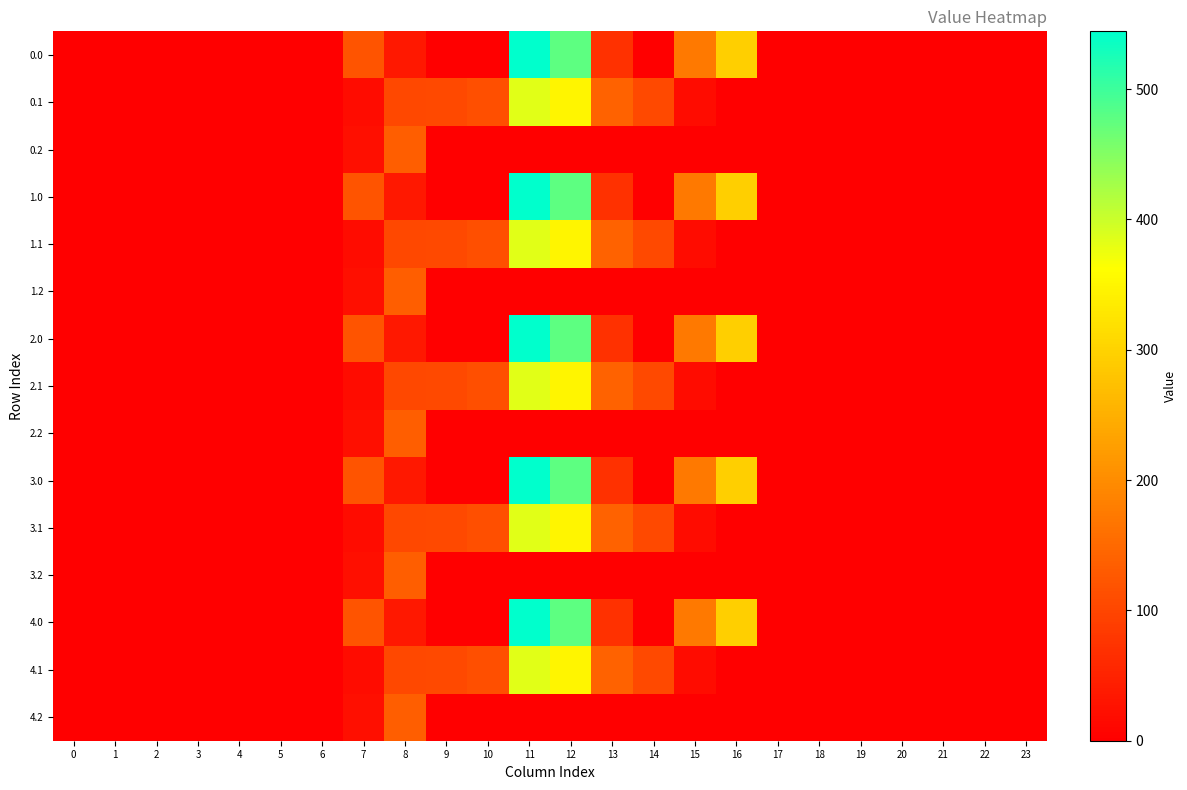

Reading right to left, what are all the values shown in this chart?

0.0: 23=0.0	22=0.0	21=0.0	20=0.0	19=0.0	18=0.0	17=0.0	16=294.5	15=172.8	14=0.3	13=70.2	12=477.2	11=544.3	10=0.0	9=0.0	8=35.0	7=120.6	6=0.0	5=0.0	4=0.0	3=0.0	2=0.0	1=0.0	0=0.0
0.1: 23=0.0	22=0.0	21=0.0	20=0.0	19=0.0	18=0.0	17=0.0	16=0.0	15=17.3	14=105.5	13=141.2	12=350.8	11=384.7	10=114.0	9=104.8	8=102.3	7=17.7	6=0.0	5=0.0	4=0.0	3=0.0	2=0.0	1=0.0	0=0.0
0.2: 23=0.0	22=0.0	21=0.0	20=0.0	19=0.0	18=0.0	17=0.0	16=0.0	15=0.0	14=0.0	13=0.0	12=0.0	11=0.0	10=0.0	9=0.0	8=134.2	7=22.3	6=0.0	5=0.0	4=0.0	3=0.0	2=0.0	1=0.0	0=0.0
1.0: 23=0.0	22=0.0	21=0.0	20=0.0	19=0.0	18=0.0	17=0.0	16=294.5	15=172.8	14=0.3	13=70.2	12=477.2	11=544.3	10=0.0	9=0.0	8=35.0	7=120.6	6=0.0	5=0.0	4=0.0	3=0.0	2=0.0	1=0.0	0=0.0
1.1: 23=0.0	22=0.0	21=0.0	20=0.0	19=0.0	18=0.0	17=0.0	16=0.0	15=17.3	14=105.5	13=141.2	12=350.8	11=384.7	10=114.0	9=104.8	8=102.3	7=17.7	6=0.0	5=0.0	4=0.0	3=0.0	2=0.0	1=0.0	0=0.0
1.2: 23=0.0	22=0.0	21=0.0	20=0.0	19=0.0	18=0.0	17=0.0	16=0.0	15=0.0	14=0.0	13=0.0	12=0.0	11=0.0	10=0.0	9=0.0	8=134.2	7=22.3	6=0.0	5=0.0	4=0.0	3=0.0	2=0.0	1=0.0	0=0.0
2.0: 23=0.0	22=0.0	21=0.0	20=0.0	19=0.0	18=0.0	17=0.0	16=294.5	15=172.8	14=0.3	13=70.2	12=477.2	11=544.3	10=0.0	9=0.0	8=35.0	7=120.6	6=0.0	5=0.0	4=0.0	3=0.0	2=0.0	1=0.0	0=0.0
2.1: 23=0.0	22=0.0	21=0.0	20=0.0	19=0.0	18=0.0	17=0.0	16=0.0	15=17.3	14=105.5	13=141.2	12=350.8	11=384.7	10=114.0	9=104.8	8=102.3	7=17.7	6=0.0	5=0.0	4=0.0	3=0.0	2=0.0	1=0.0	0=0.0
2.2: 23=0.0	22=0.0	21=0.0	20=0.0	19=0.0	18=0.0	17=0.0	16=0.0	15=0.0	14=0.0	13=0.0	12=0.0	11=0.0	10=0.0	9=0.0	8=134.2	7=22.3	6=0.0	5=0.0	4=0.0	3=0.0	2=0.0	1=0.0	0=0.0
3.0: 23=0.0	22=0.0	21=0.0	20=0.0	19=0.0	18=0.0	17=0.0	16=294.5	15=172.8	14=0.3	13=70.2	12=477.2	11=544.3	10=0.0	9=0.0	8=35.0	7=120.6	6=0.0	5=0.0	4=0.0	3=0.0	2=0.0	1=0.0	0=0.0
3.1: 23=0.0	22=0.0	21=0.0	20=0.0	19=0.0	18=0.0	17=0.0	16=0.0	15=17.3	14=105.5	13=141.2	12=350.8	11=384.7	10=114.0	9=104.8	8=102.3	7=17.7	6=0.0	5=0.0	4=0.0	3=0.0	2=0.0	1=0.0	0=0.0
3.2: 23=0.0	22=0.0	21=0.0	20=0.0	19=0.0	18=0.0	17=0.0	16=0.0	15=0.0	14=0.0	13=0.0	12=0.0	11=0.0	10=0.0	9=0.0	8=134.2	7=22.3	6=0.0	5=0.0	4=0.0	3=0.0	2=0.0	1=0.0	0=0.0
4.0: 23=0.0	22=0.0	21=0.0	20=0.0	19=0.0	18=0.0	17=0.0	16=294.5	15=172.8	14=0.3	13=70.2	12=477.2	11=544.3	10=0.0	9=0.0	8=35.0	7=120.6	6=0.0	5=0.0	4=0.0	3=0.0	2=0.0	1=0.0	0=0.0
4.1: 23=0.0	22=0.0	21=0.0	20=0.0	19=0.0	18=0.0	17=0.0	16=0.0	15=17.3	14=105.5	13=141.2	12=350.8	11=384.7	10=114.0	9=104.8	8=102.3	7=17.7	6=0.0	5=0.0	4=0.0	3=0.0	2=0.0	1=0.0	0=0.0
4.2: 23=0.0	22=0.0	21=0.0	20=0.0	19=0.0	18=0.0	17=0.0	16=0.0	15=0.0	14=0.0	13=0.0	12=0.0	11=0.0	10=0.0	9=0.0	8=134.2	7=22.3	6=0.0	5=0.0	4=0.0	3=0.0	2=0.0	1=0.0	0=0.0